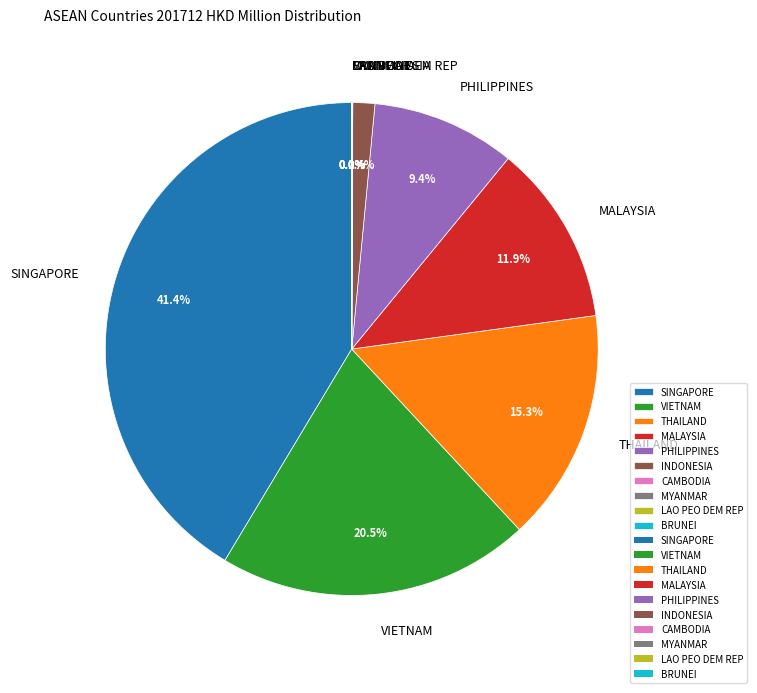

The MALAYSIA slice represents 2% of the pie. True or false?

False